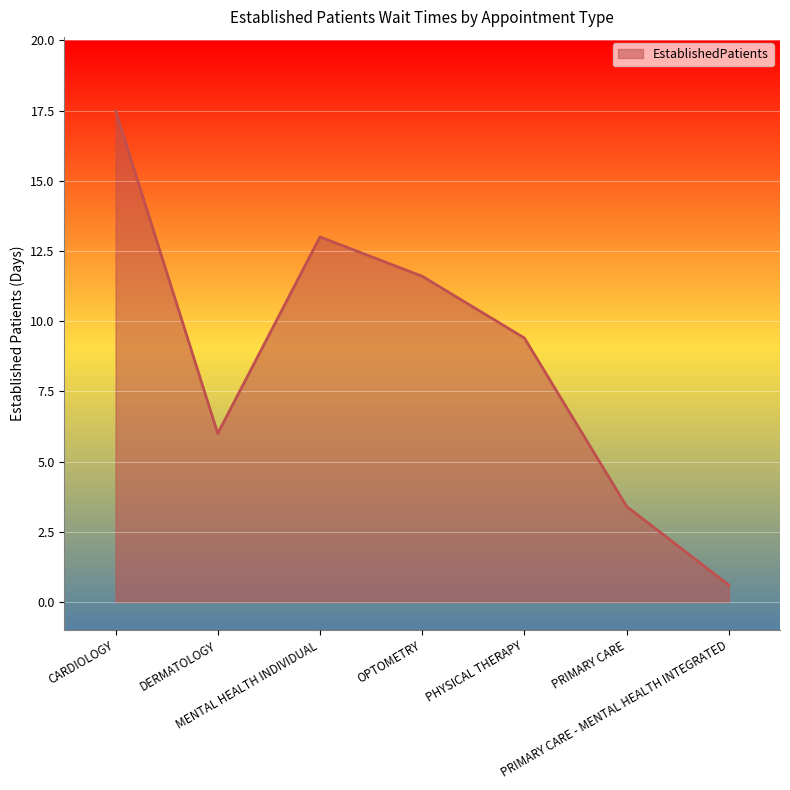

Reading left to right, what are all the values shown in this chart?

CARDIOLOGY=17.5	DERMATOLOGY=6.0	MENTAL HEALTH INDIVIDUAL=13.0	OPTOMETRY=11.6	PHYSICAL THERAPY=9.4	PRIMARY CARE=3.4	PRIMARY CARE - MENTAL HEALTH INTEGRATED=0.6